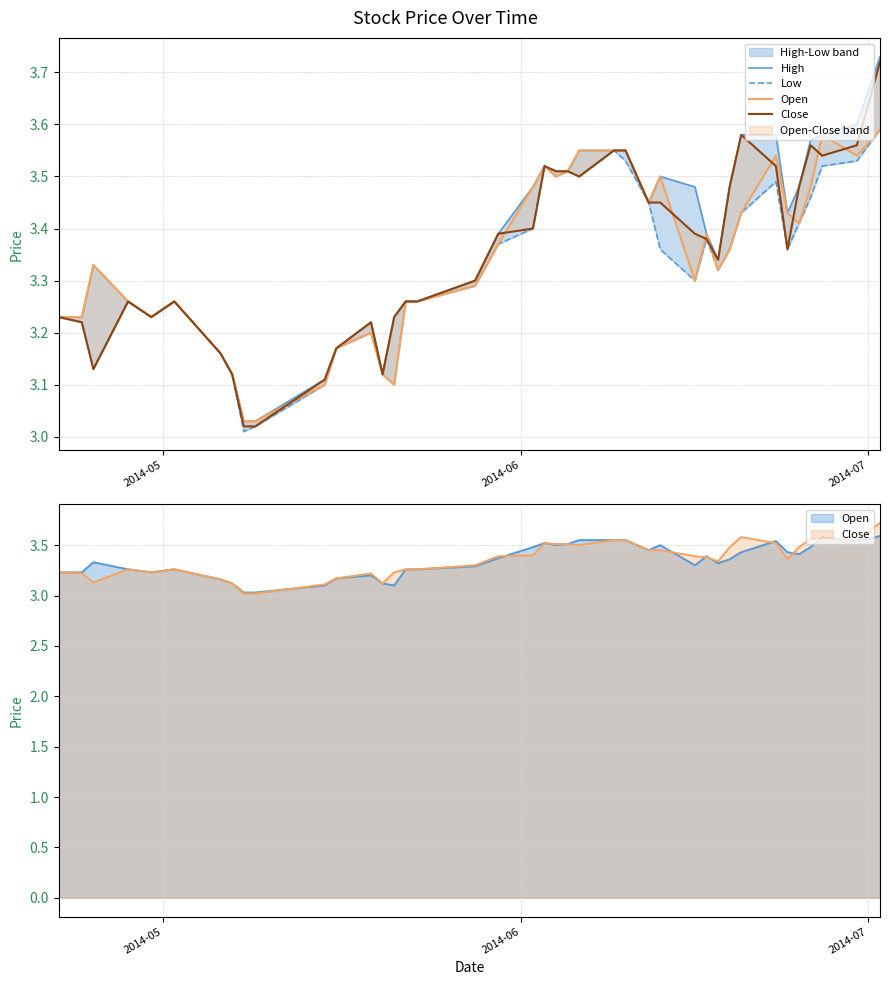

Rank the series by their maximum value, from lowest to highest.

Low, Open, Close, High